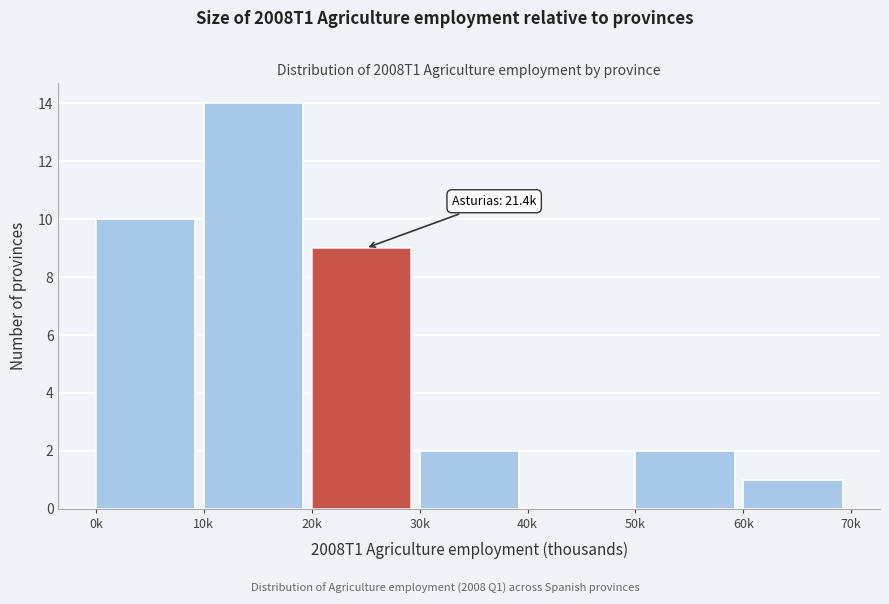

Reading left to right, what are all the values shown in this chart?

0k=10	10k=14	20k=9	30k=2	40k=0	50k=2	60k=1